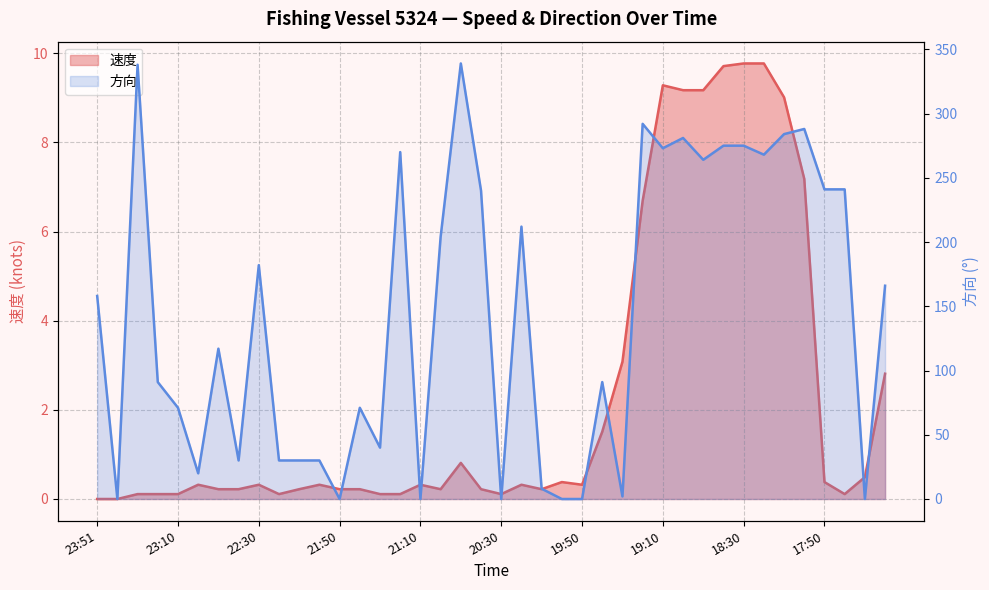

Does the chart display data point markers on the line(s)?

No